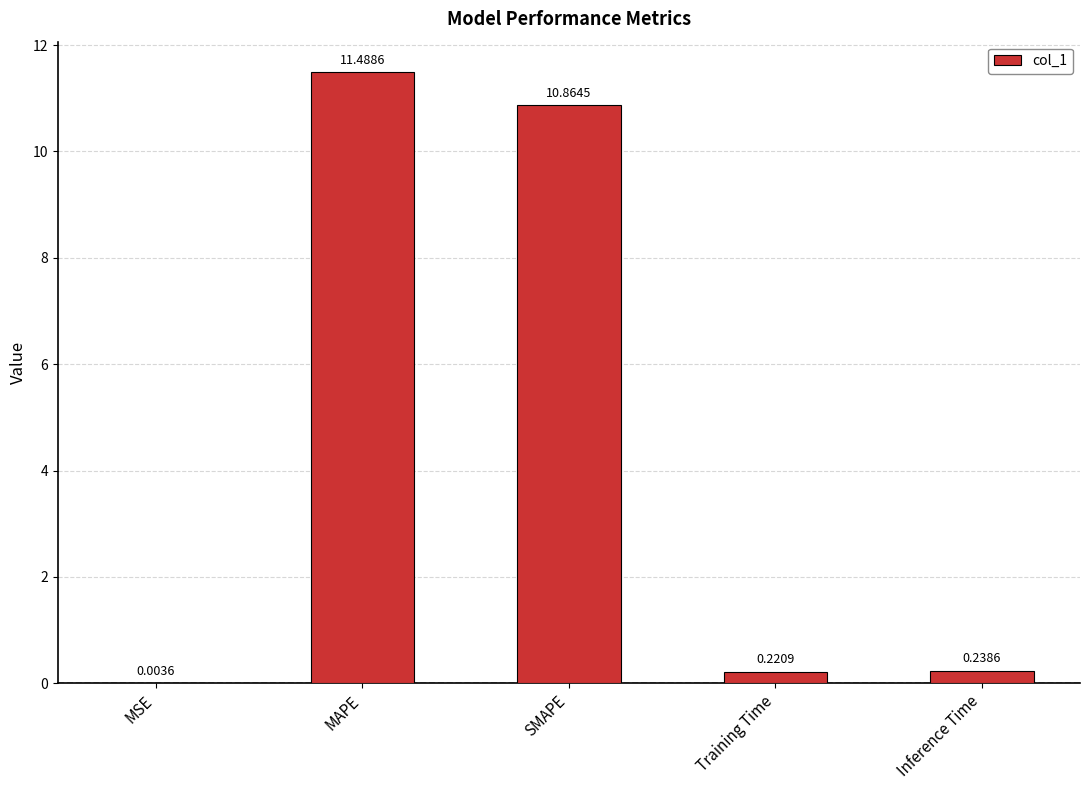

What is the change in value from SMAPE to Inference Time?

-10.6